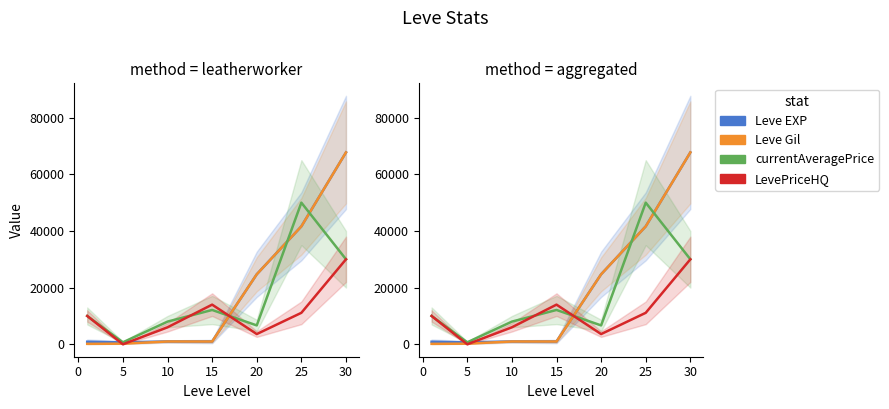

Does the chart display data point markers on the line(s)?

No